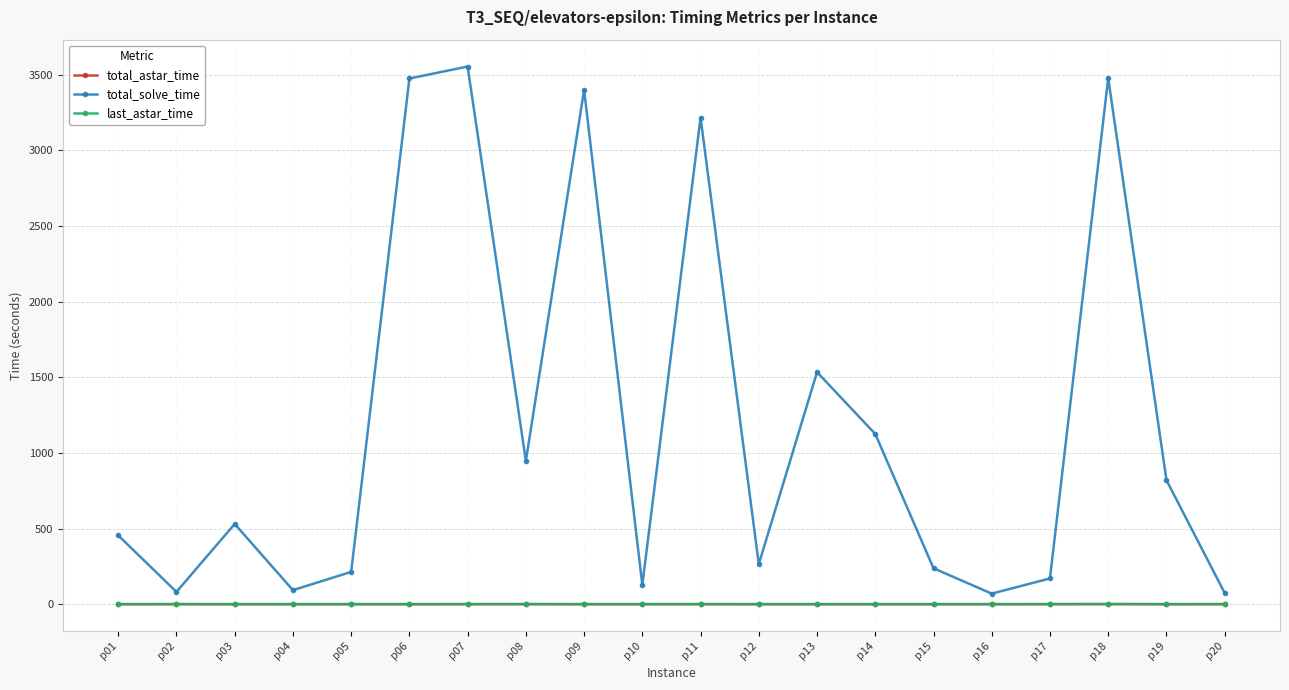

What is the maximum value for total_solve_time?

3553.0